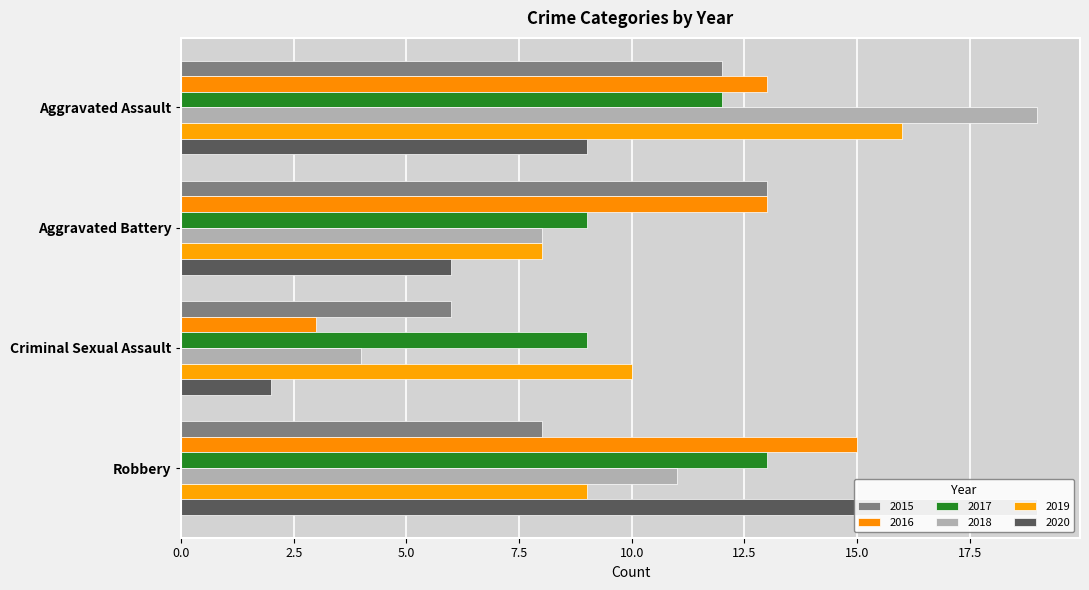

What is the difference between the highest and lowest values at Aggravated Assault?

10